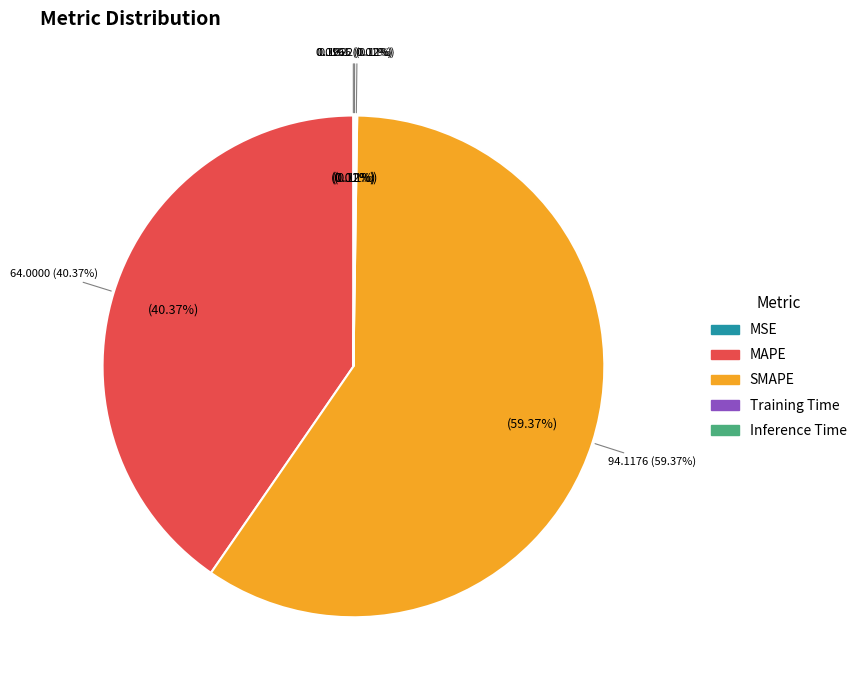

Do SMAPE and Inference Time together represent more than half of the pie?

Yes